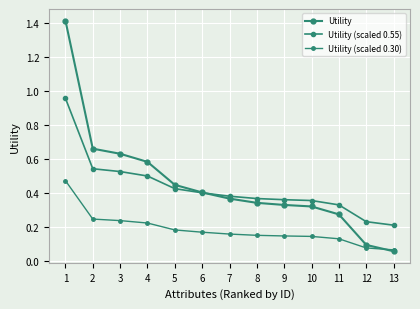

True or false: Utility (scaled 0.30) and Utility (scaled 0.55) intersect in this chart.

False